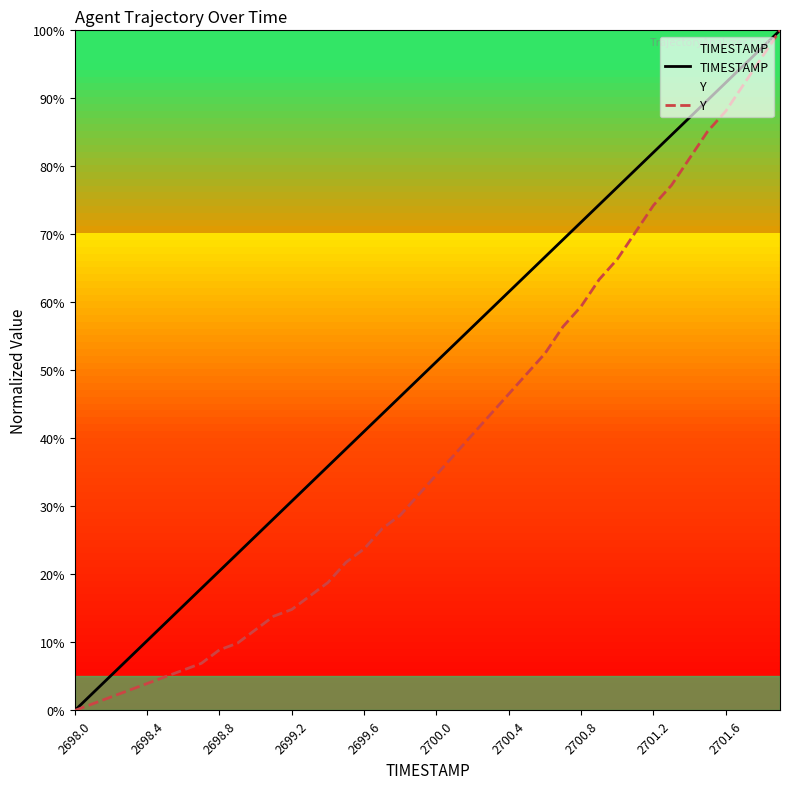

How many categories are shown in the chart?

40